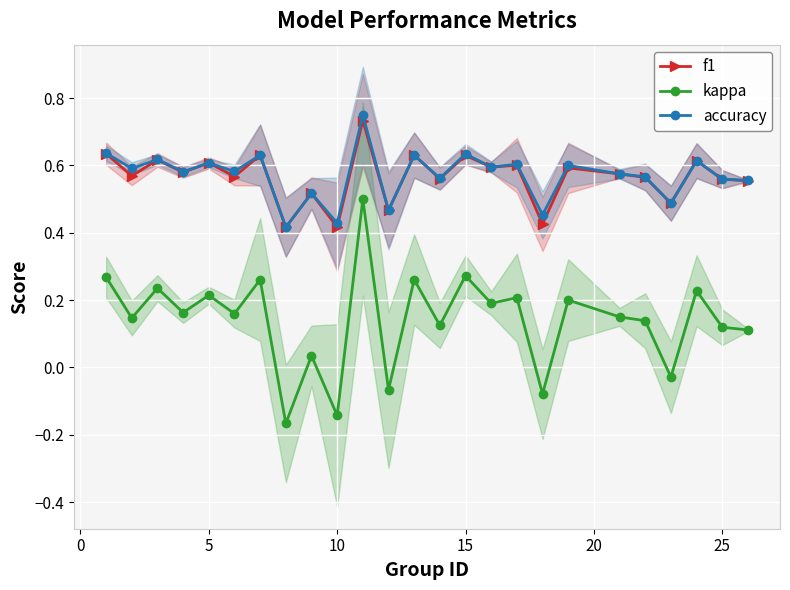

True or false: kappa has more than 2 points higher than both neighbors.

True